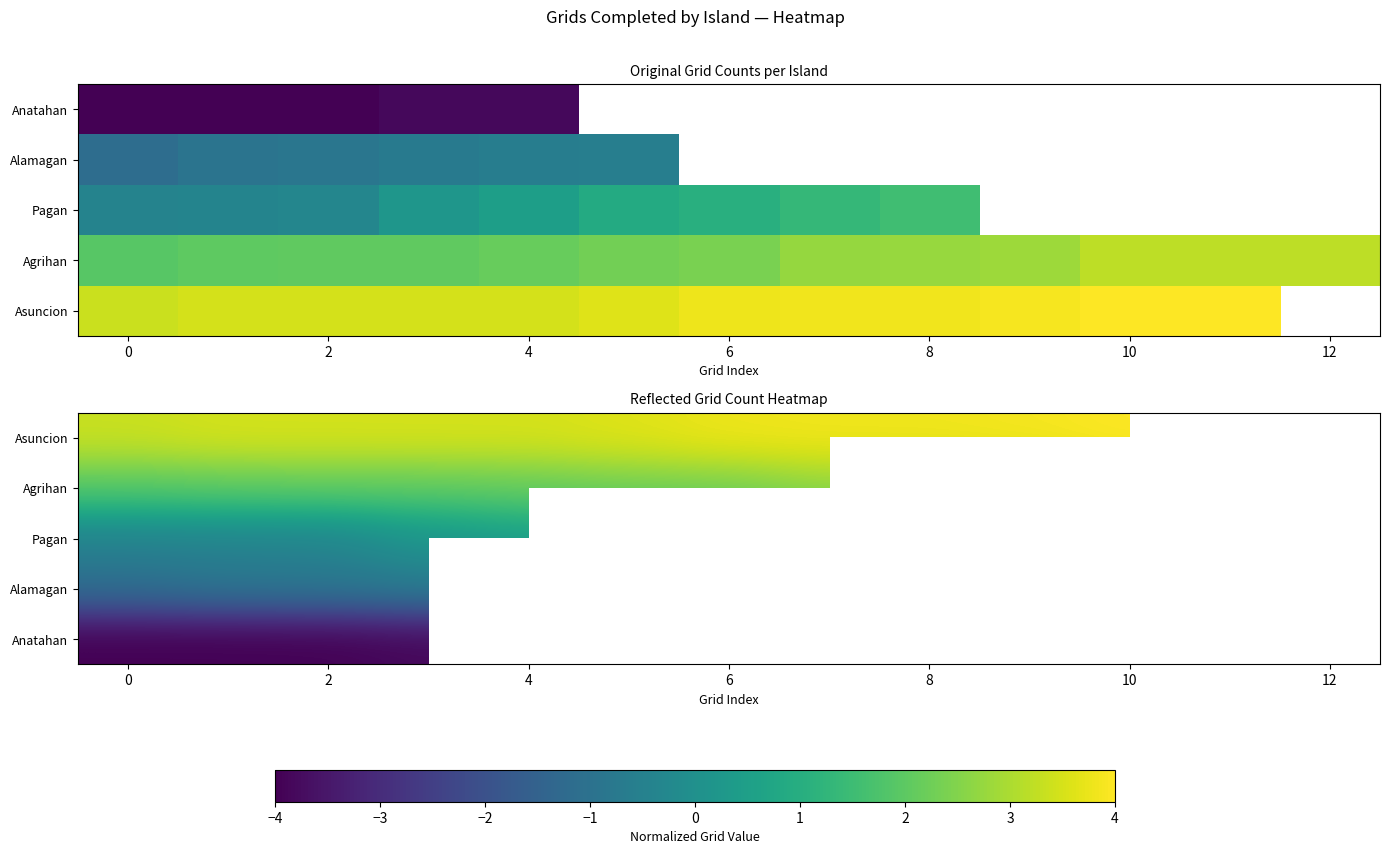

At which category is the sum across all series the highest?

4